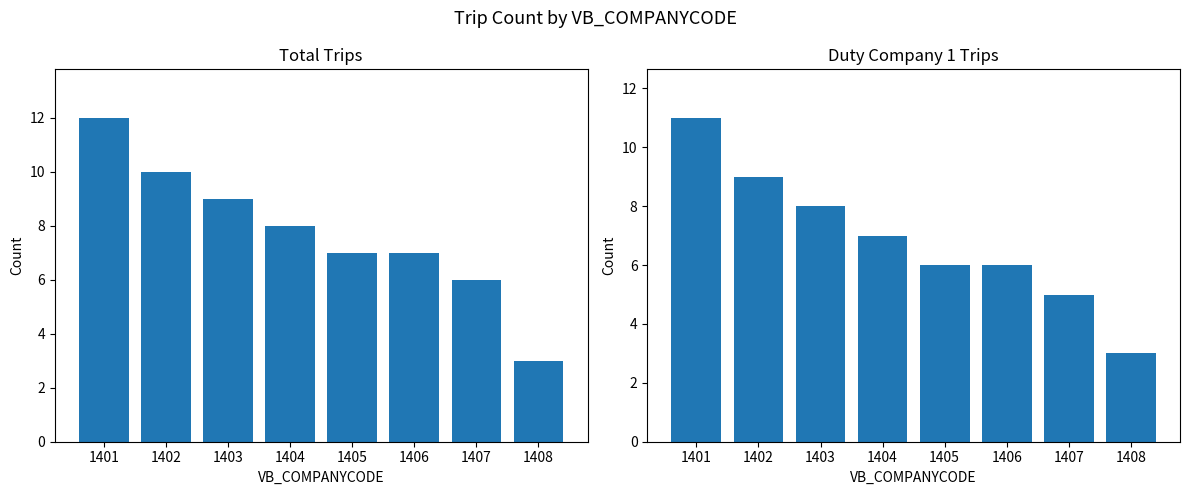

Which series has the largest range (max minus min)?

Total Trips